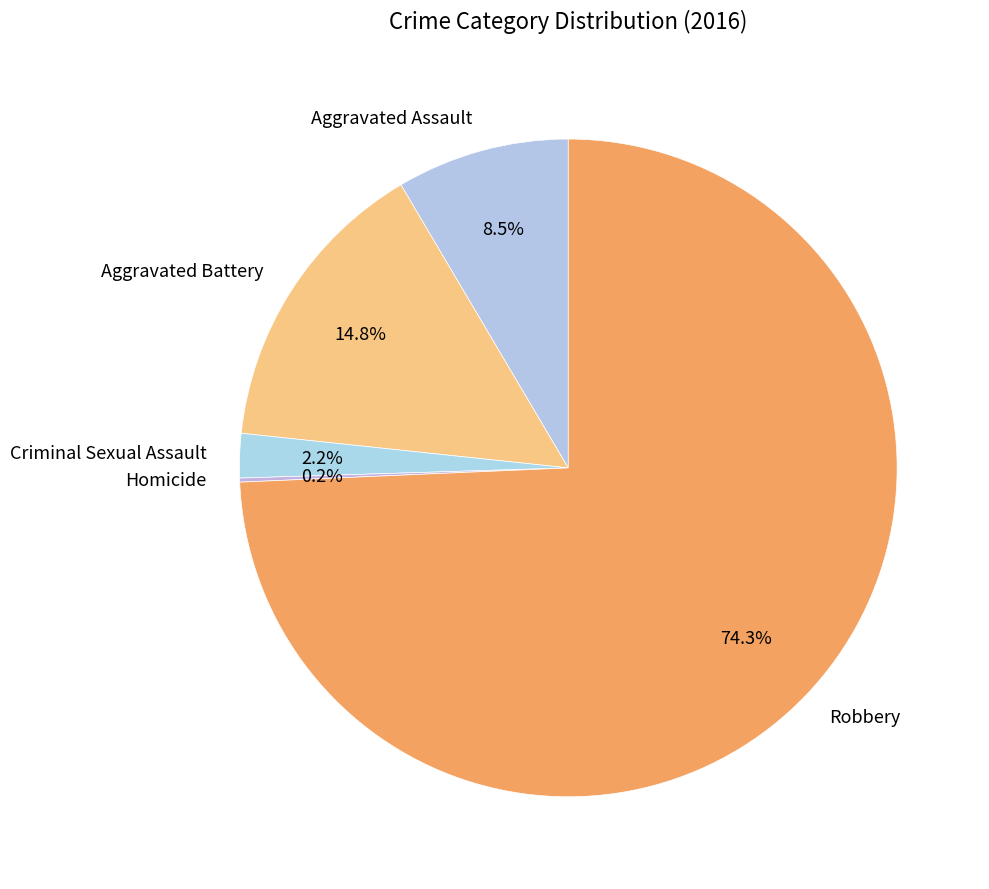

To the nearest percent, what is the average slice percentage?

20%